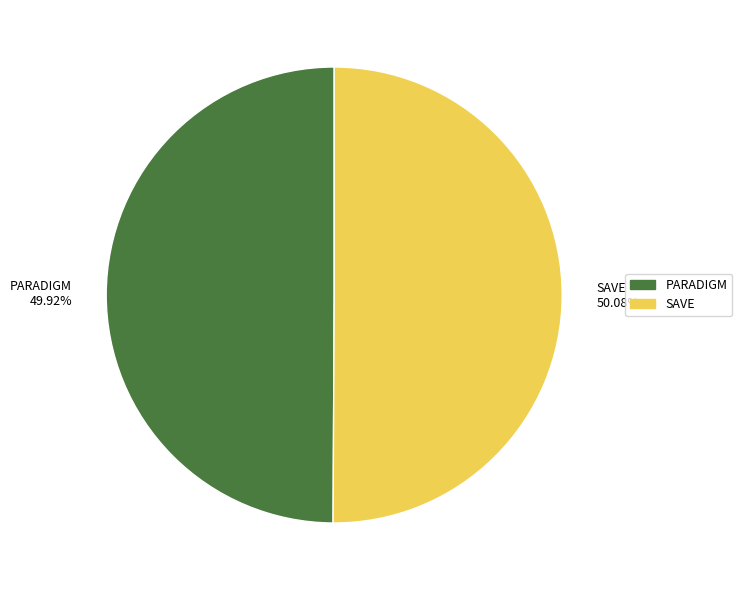

To the nearest percent, what is the average slice percentage?

50%